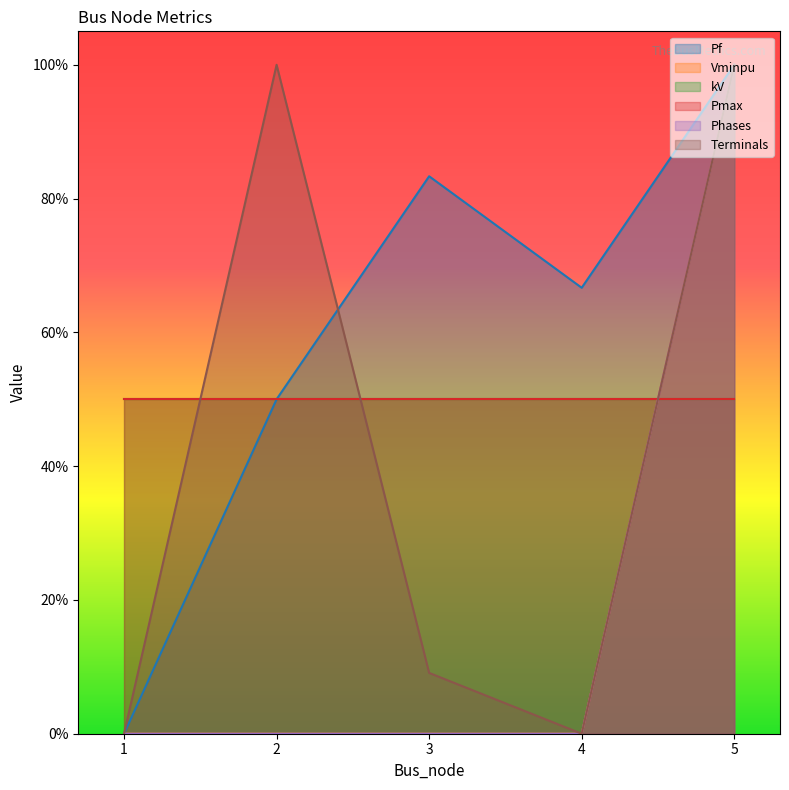

True or false: Vminpu has more than 2 points higher than both neighbors.

False